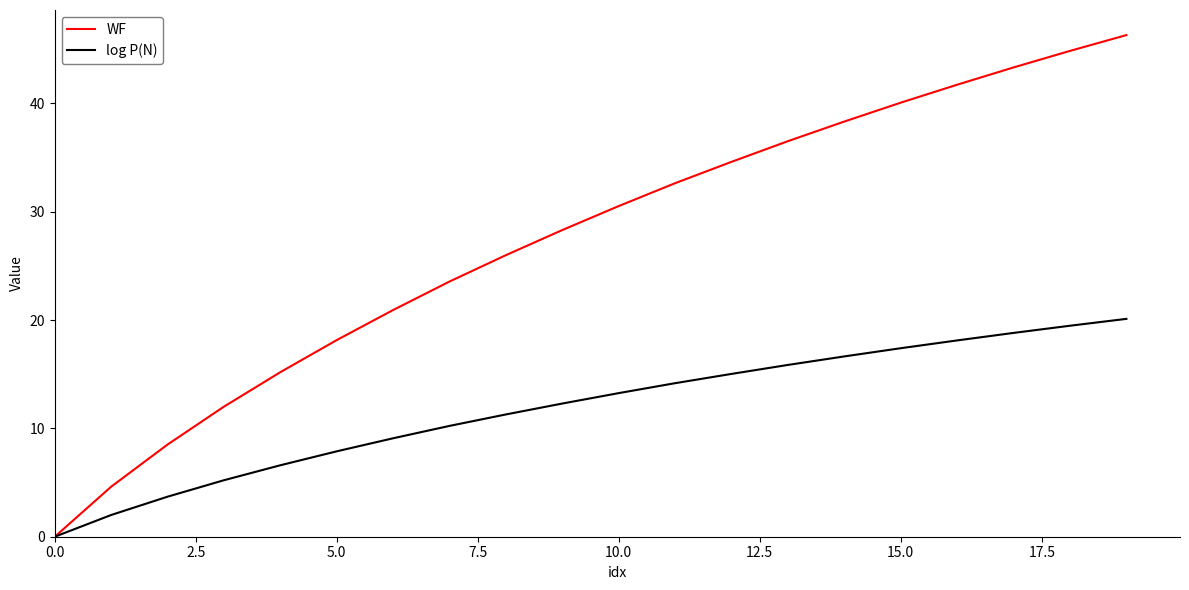

What is the maximum value for WF?

46.3